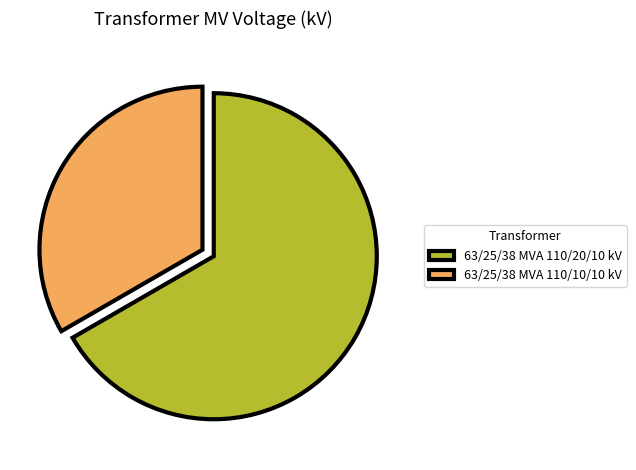

Approximately how many times larger is the value at 63/25/38 MVA 110/10/10 kV compared to 63/25/38 MVA 110/20/10 kV?

0.5